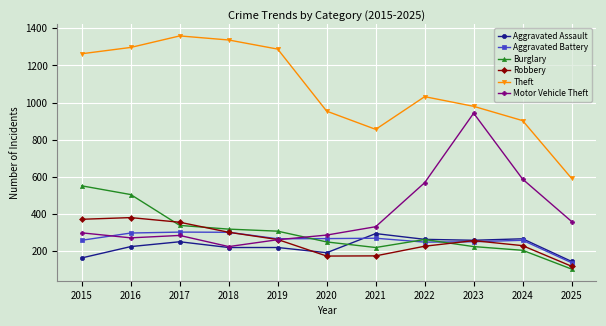

What value does the Aggravated Battery series have at 2016?

298